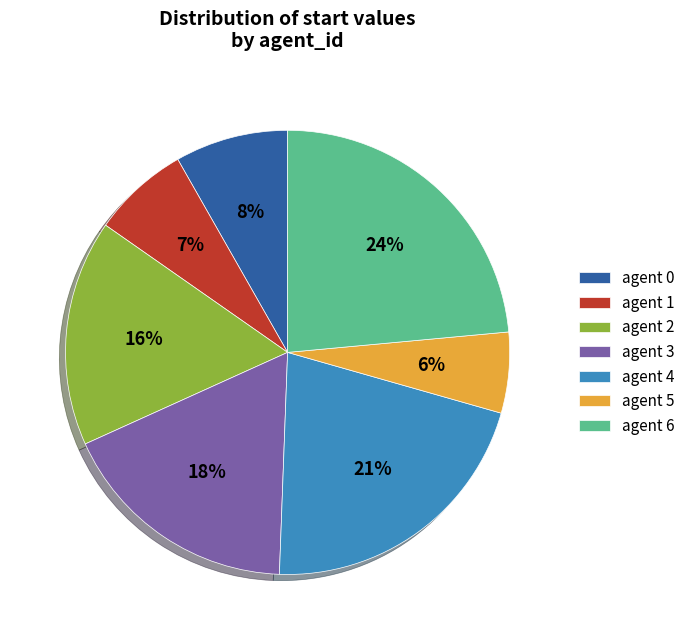

Which category has the smallest portion of the pie?

agent 5